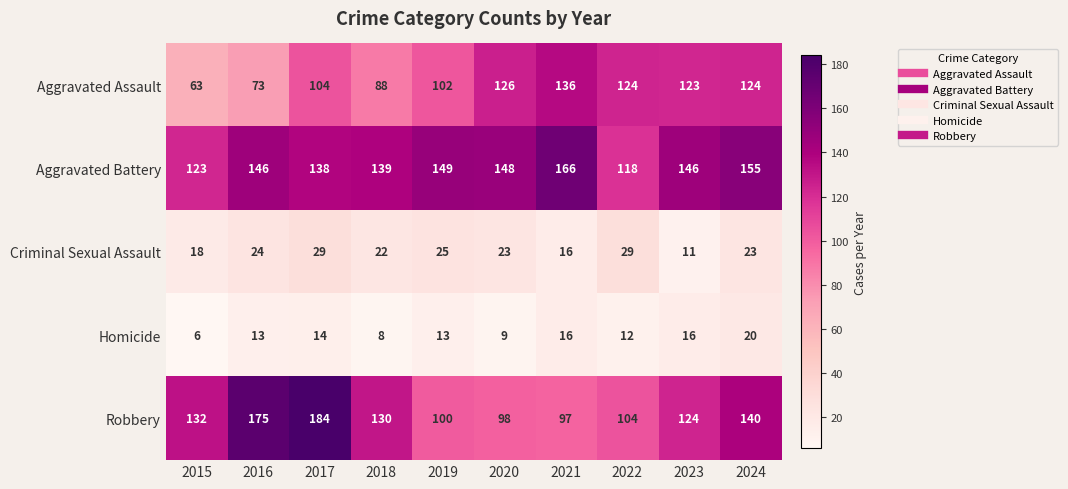

At which category is the sum across all series the highest?

2017